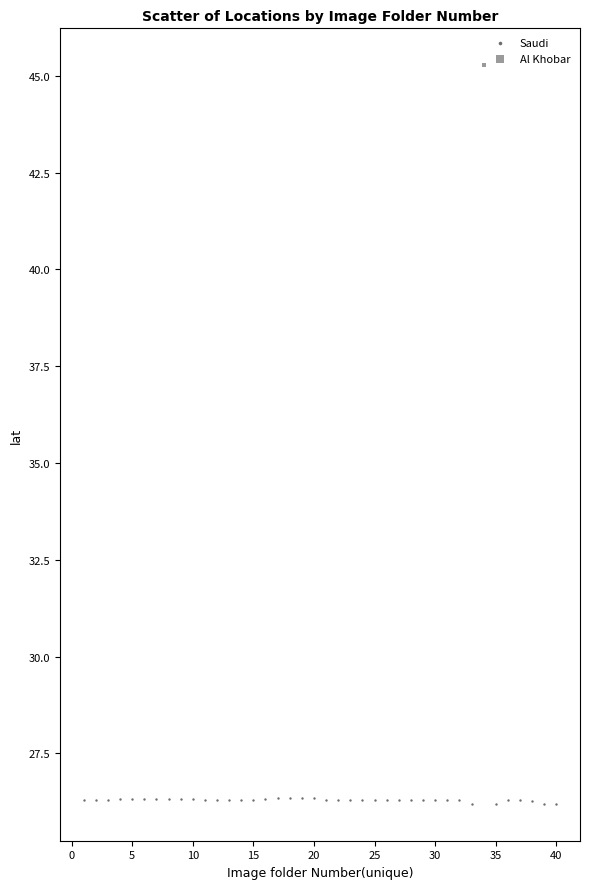

What are all the series names shown in the legend?

Saudi, Al Khobar